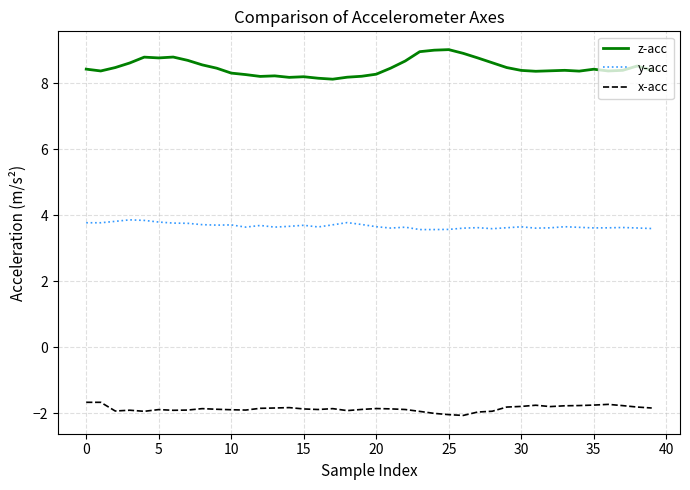

Rank the series by their average value, from lowest to highest.

x-acc, y-acc, z-acc